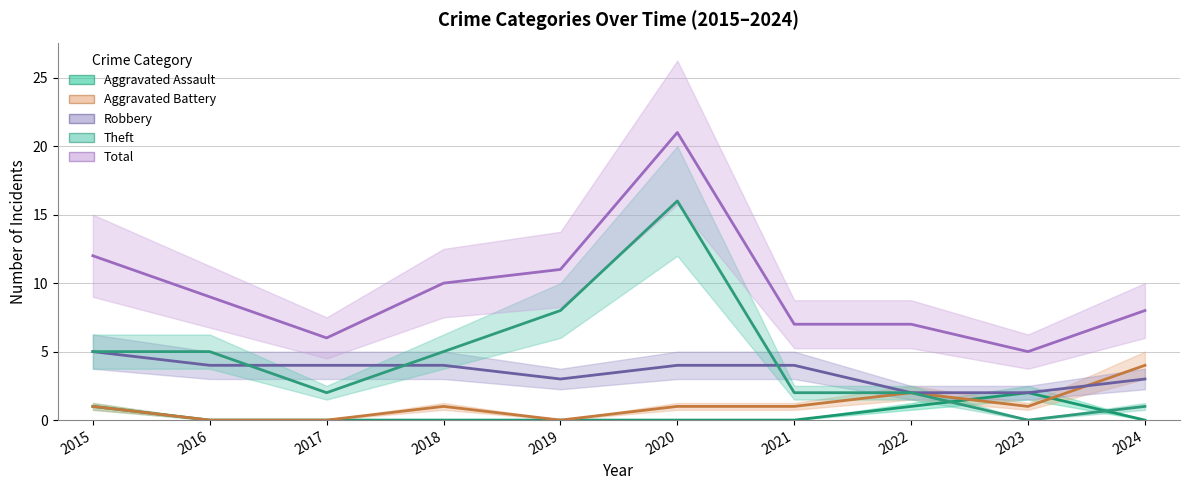

True or false: Theft and Total intersect in this chart.

False